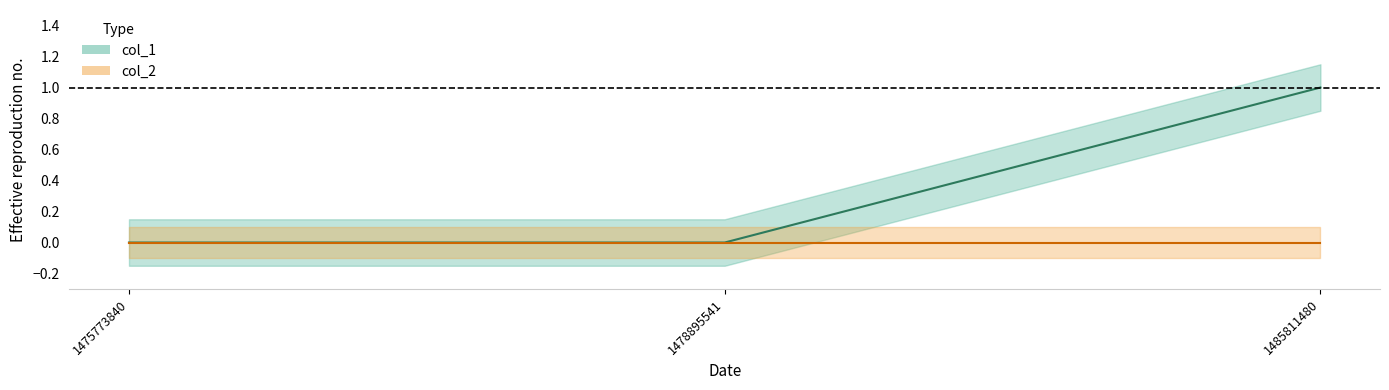

Between 1478895541 and 1475773840, which is larger?

1478895541